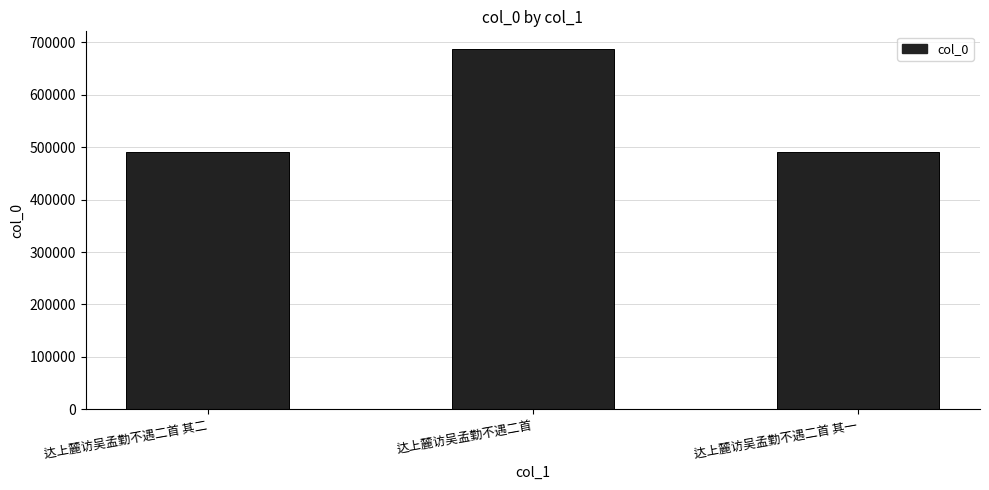

Does the chart contain any negative values?

No